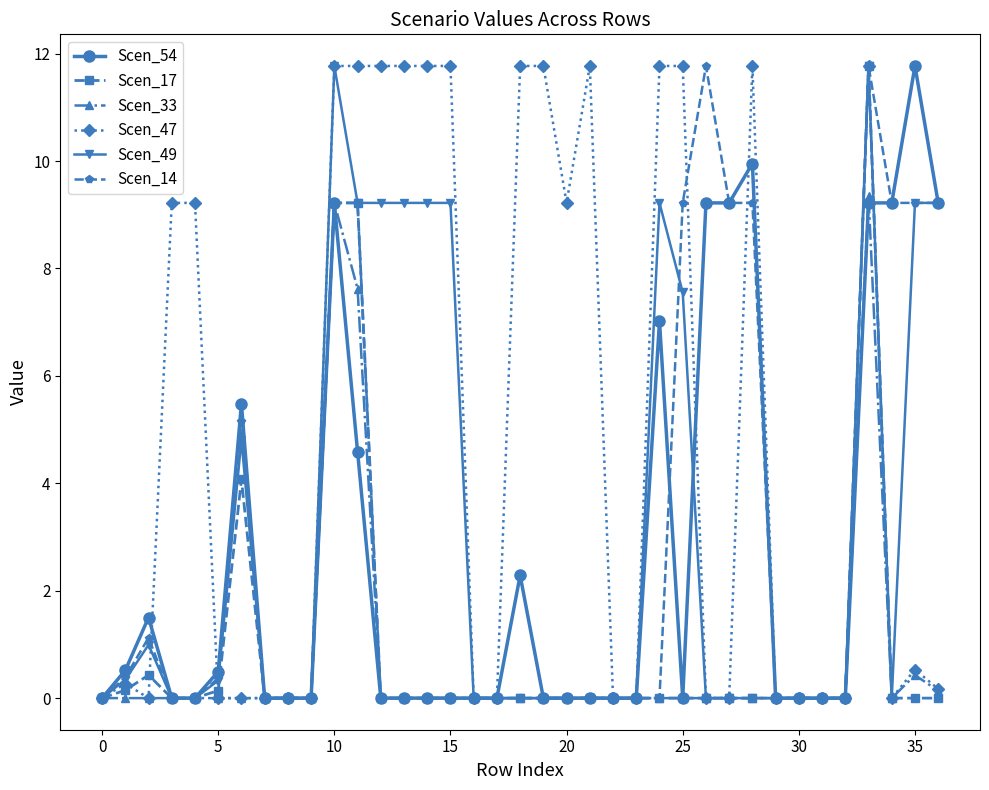

How many lines are shown in the chart?

6